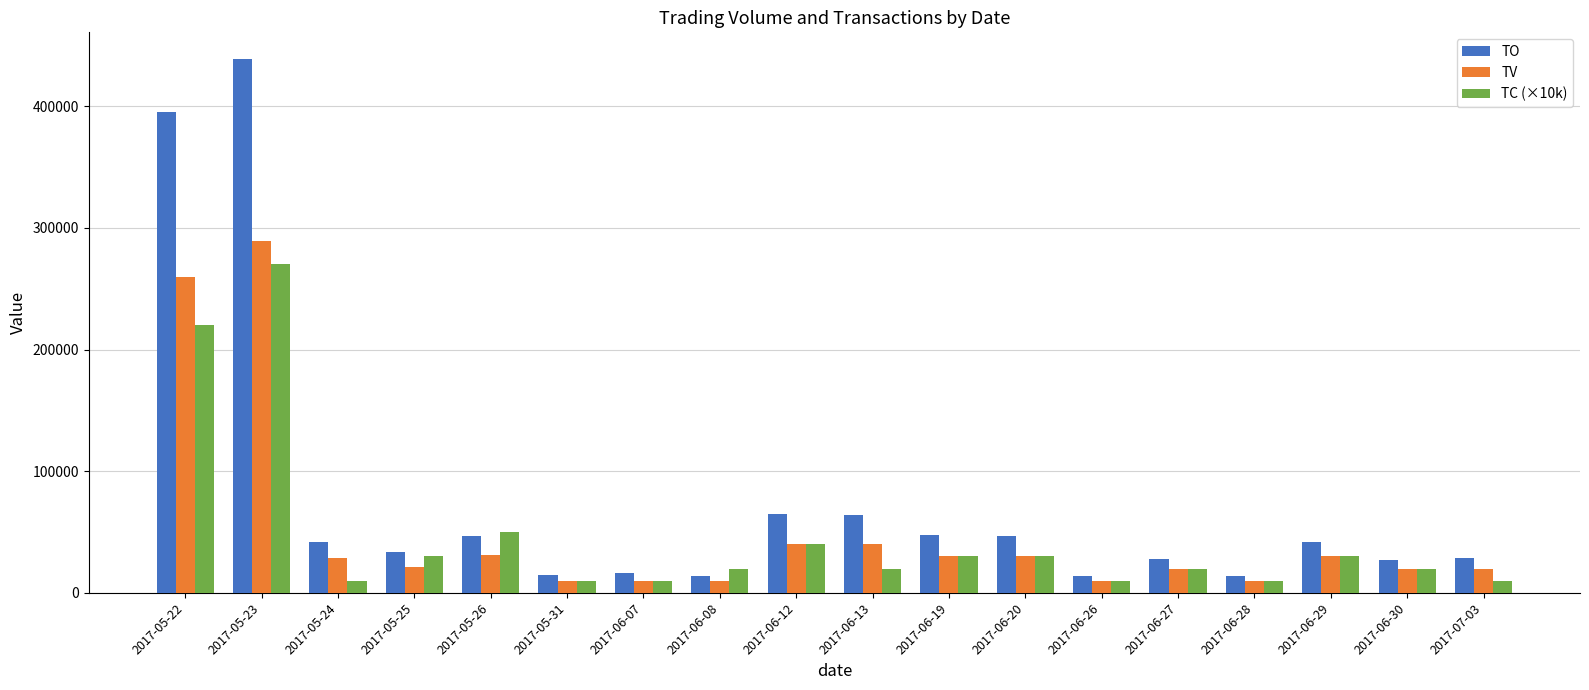

How many categories are shown in the chart?

18